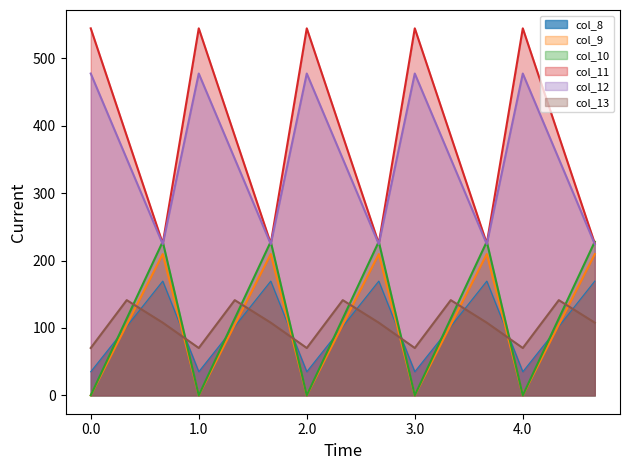

What is the difference between the highest and lowest values at 0.2?

120.2